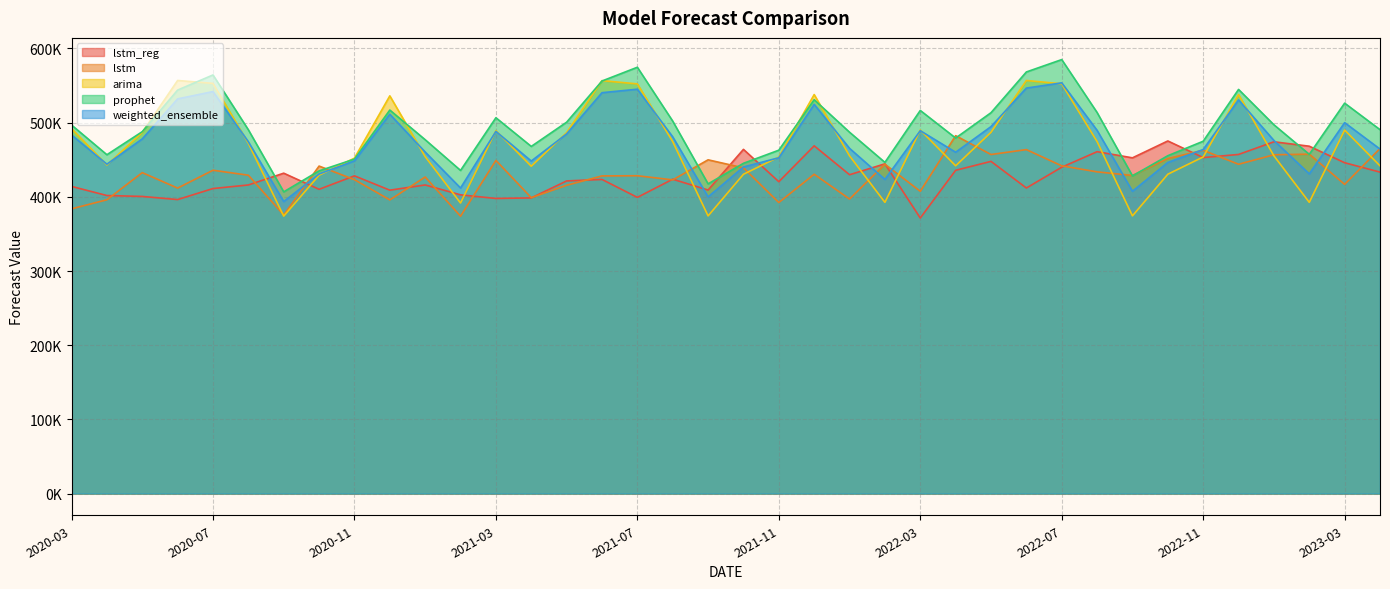

What is the difference between the maximum and second lowest values in the arima series?

182557.5